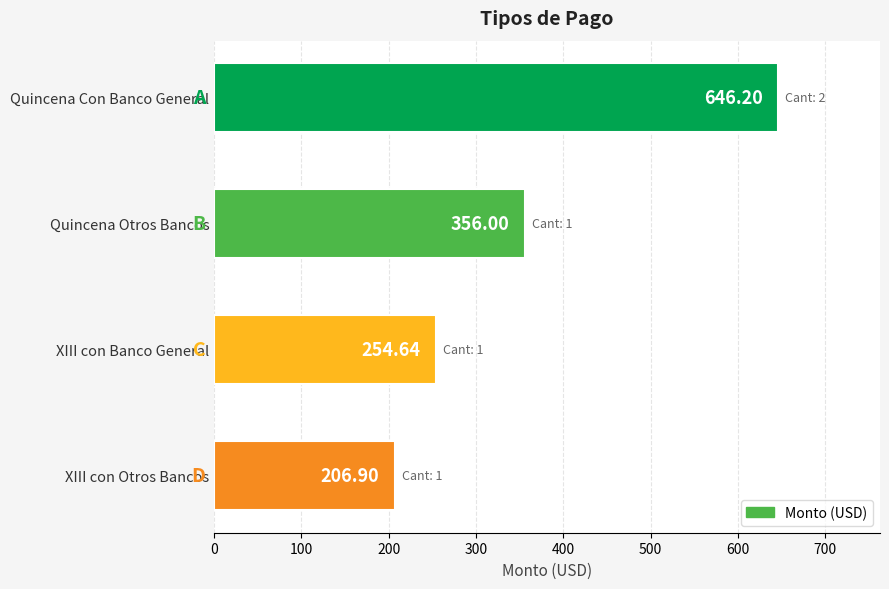

How many bars are there in total?

4